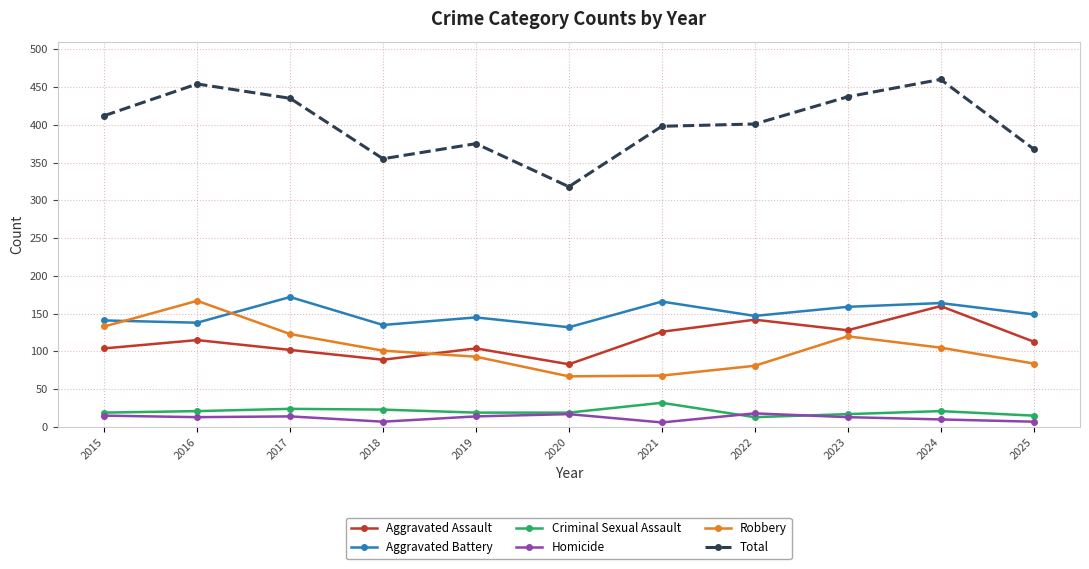

How many distinct data groups are displayed?

6